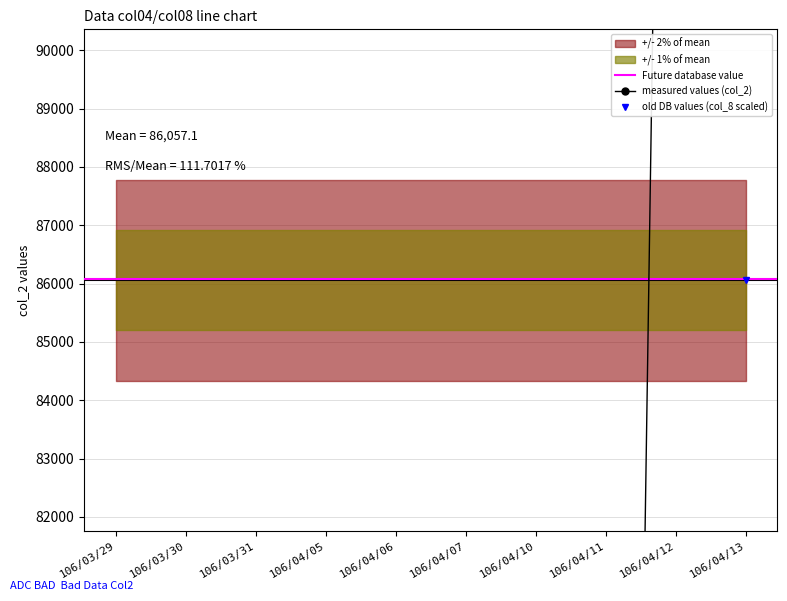

Reading right to left, extract all data points from this chart.

col_2: 307750.0	116240.0	37200.0	10200.0	19600.0	66290.0	45120.0	0.0	0.0	0.0
col_8: 86057.1	71714.3	14342.9	14342.9	14342.9	43028.6	14342.9	0.0	0.0	0.0